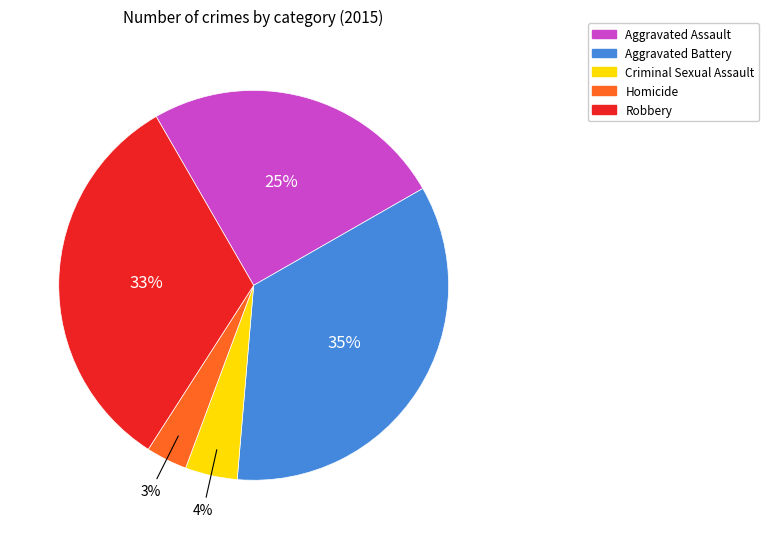

The Robbery slice represents 33% of the pie. True or false?

True